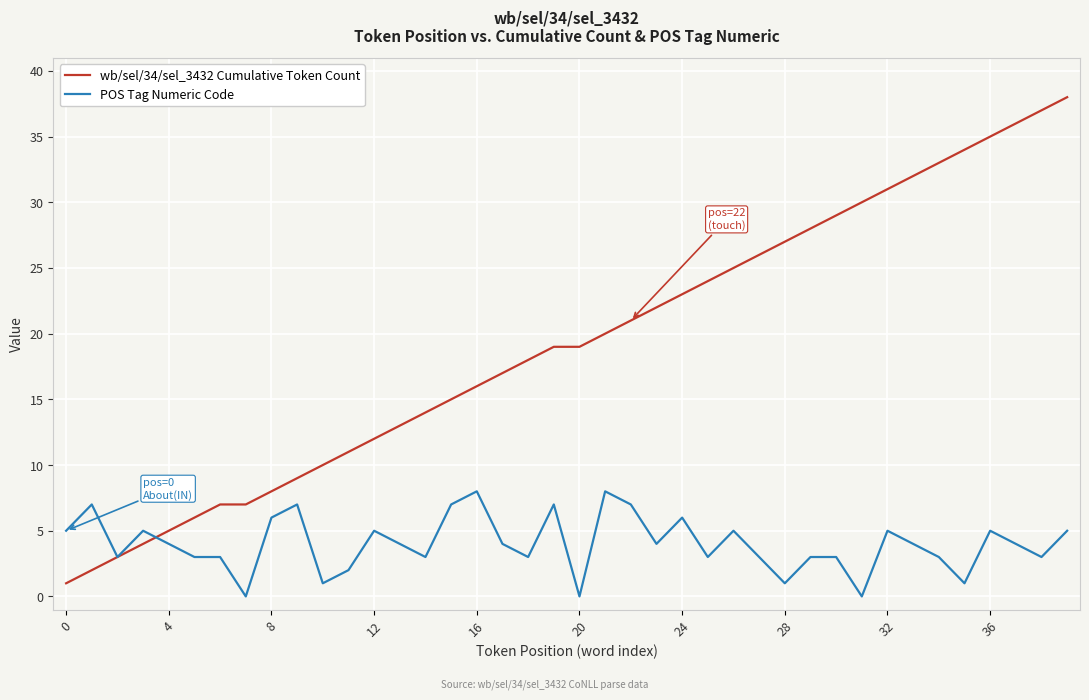

Count the number of categories in the chart.

40